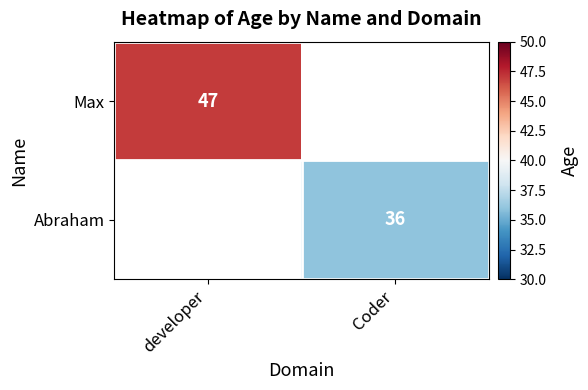

True or false: Abraham has a value of 36 at Coder.

True